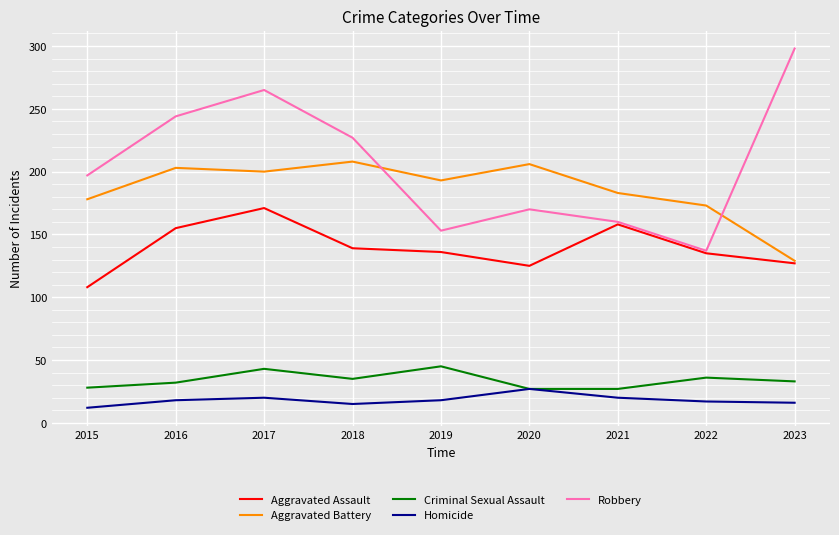

True or false: Homicide and Robbery intersect in this chart.

False